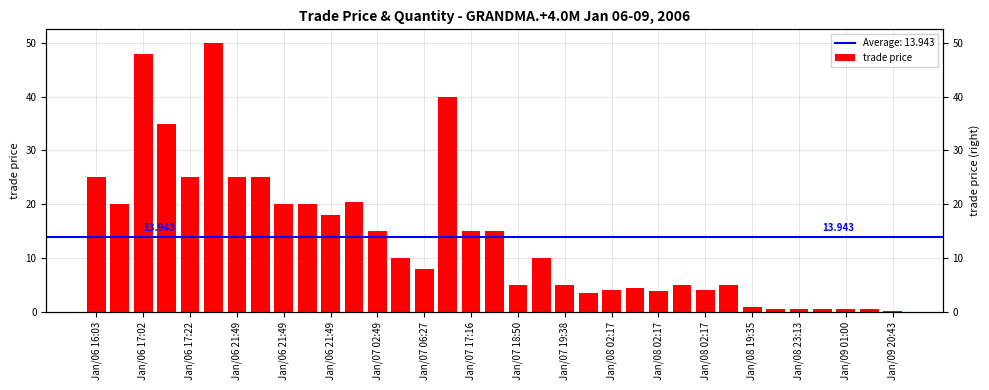

How many values are below 10?

17